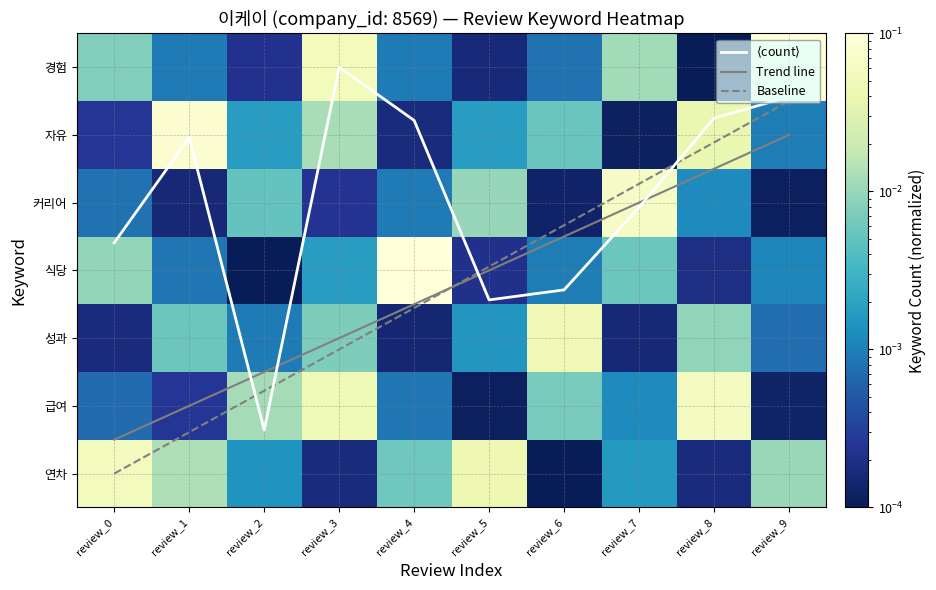

The value of 커리어 at review_5 is 0.0. True or false?

True